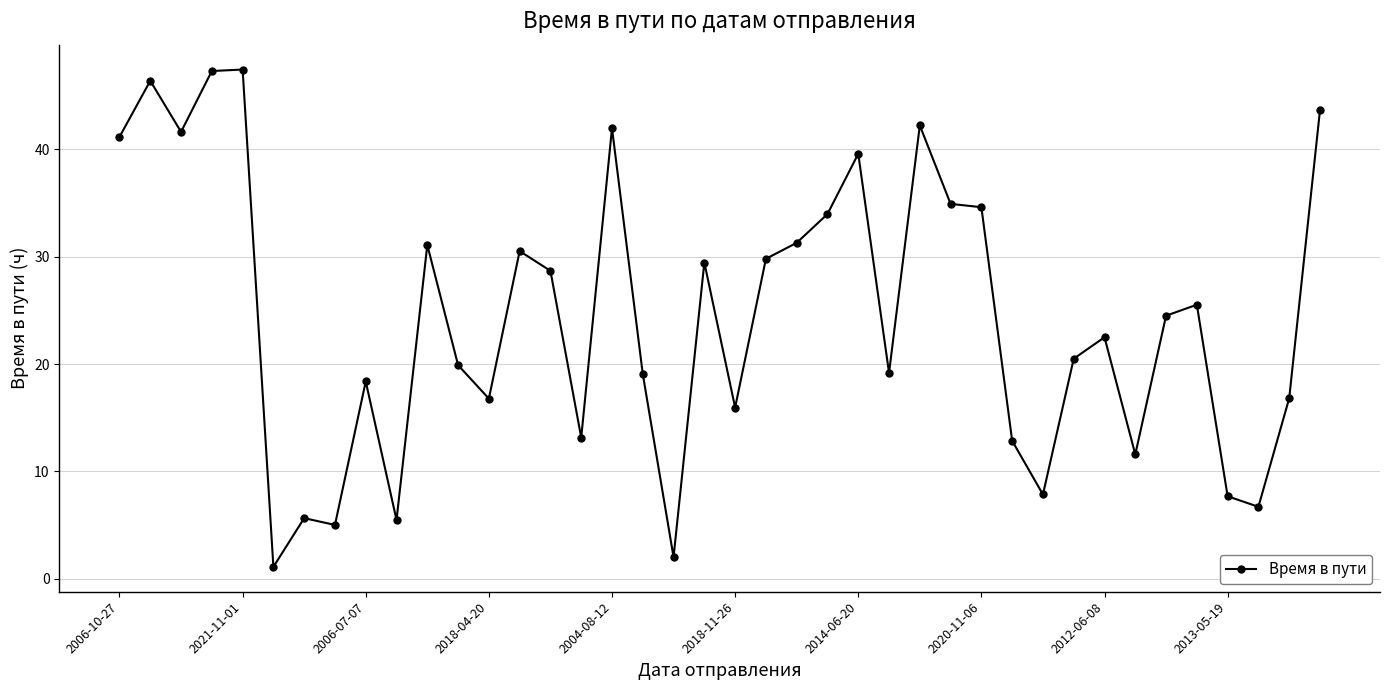

What is the maximum value shown in the chart?

47.5